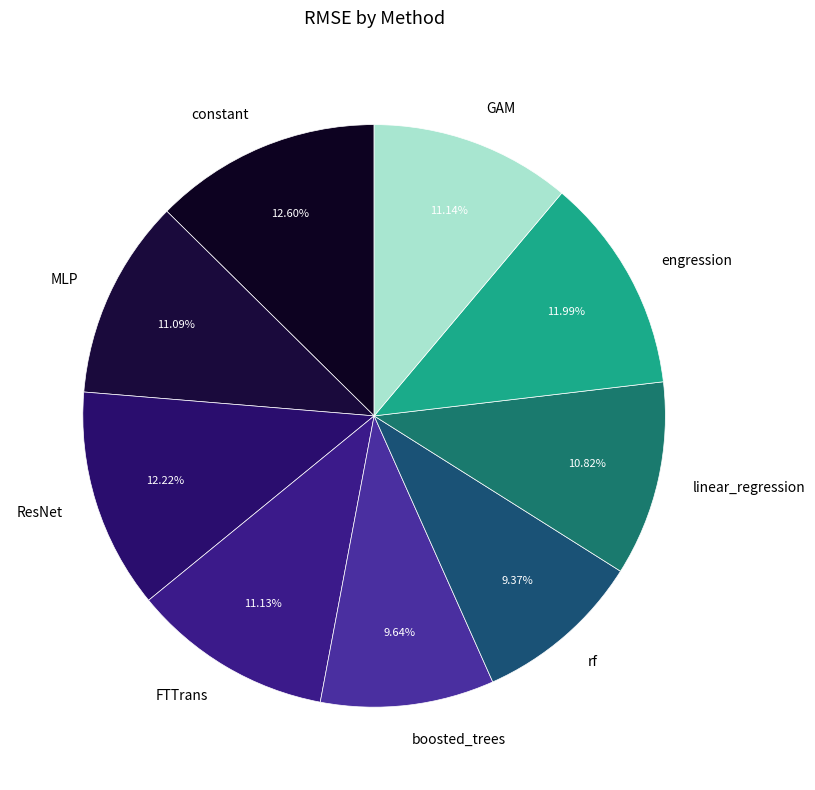

Is it true that FTTrans is 5% of the pie?

False